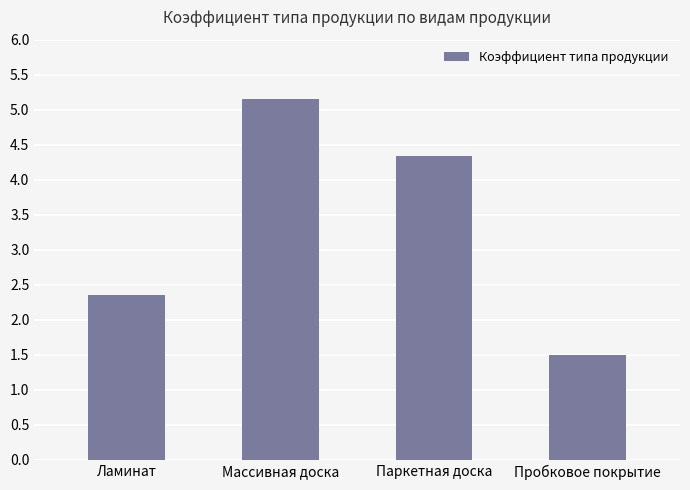

What is the difference between the values at Паркетная доска and Ламинат?

2.0